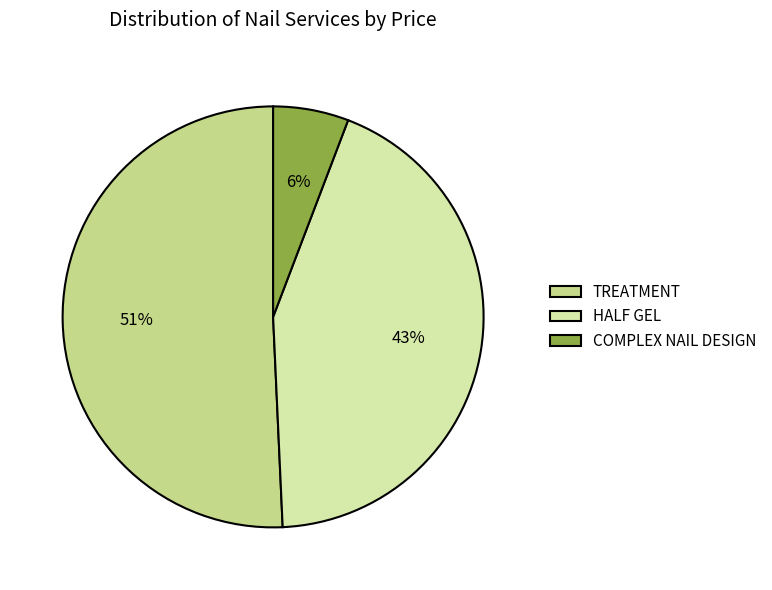

Rank the categories by value from lowest to highest.

COMPLEX NAIL DESIGN, HALF GEL, TREATMENT